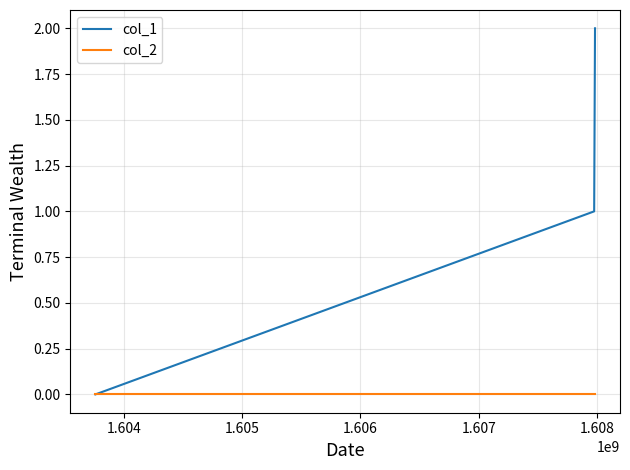

Reading left to right, transcribe all the data shown in this chart.

col_1: 0	1	2
col_2: 0	0	0